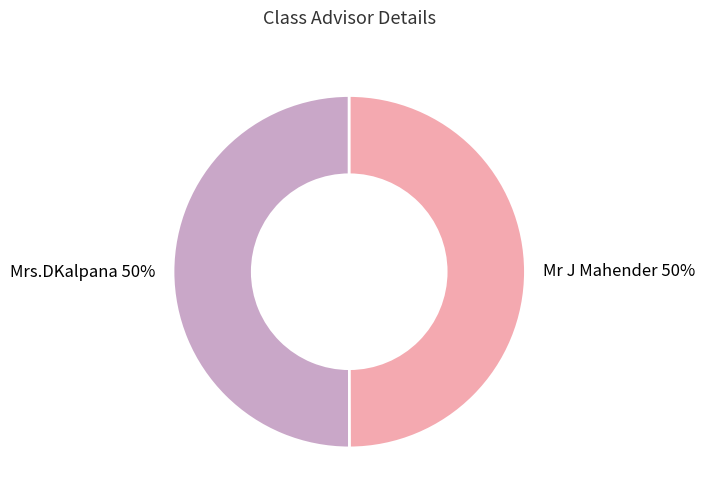

Count the number of slices in the pie.

2